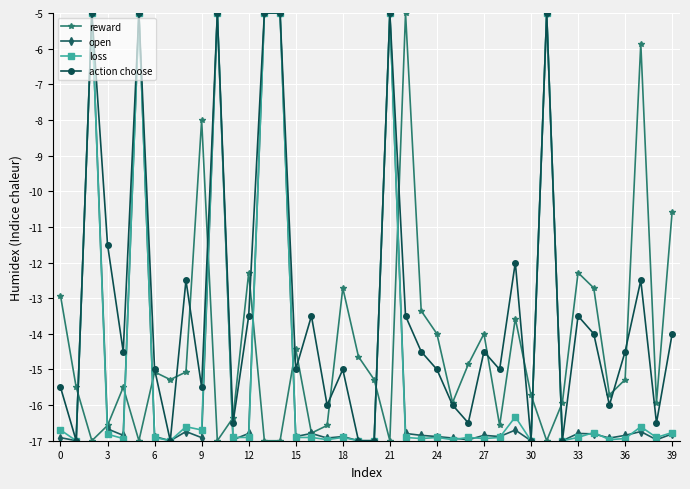

Which series has the largest total across all categories?

action choose